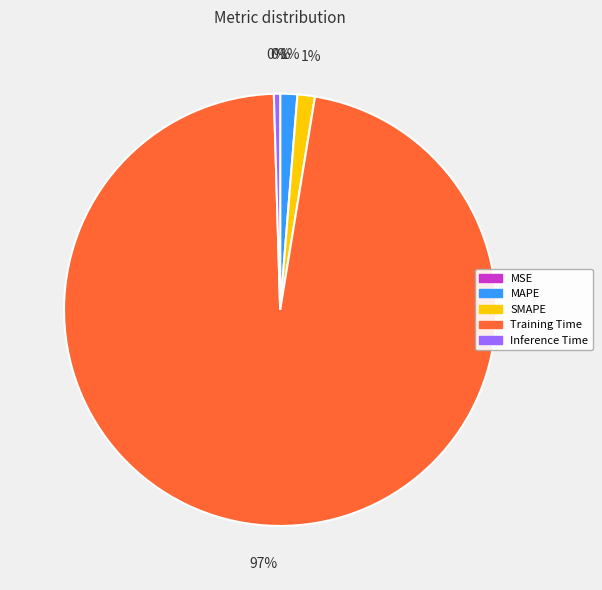

Do SMAPE and Inference Time together represent more than half of the pie?

No